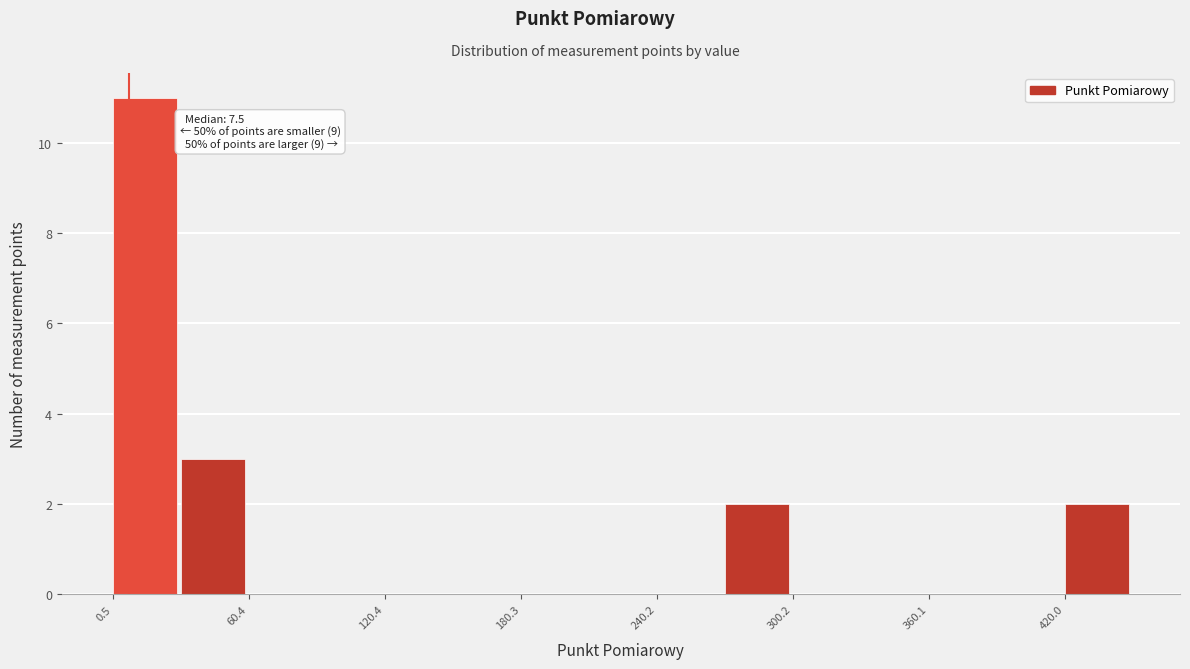

Around what value on the x-axis is the tallest bar? Give the approximate position of its centre, as read against the axis.

10